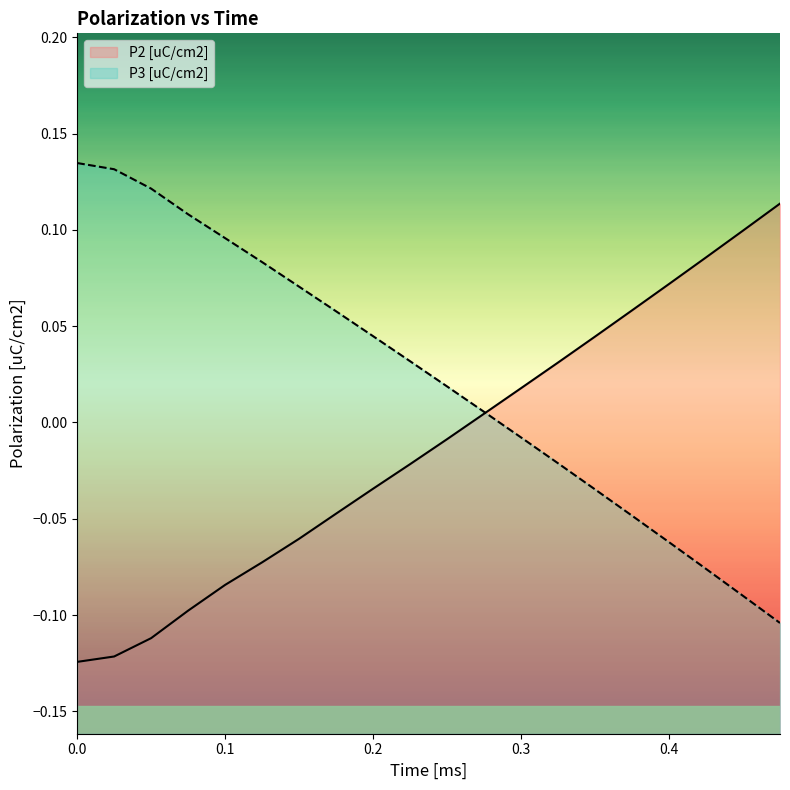

Rank the series by their maximum value, from highest to lowest.

P3 [uC/cm2], P2 [uC/cm2]